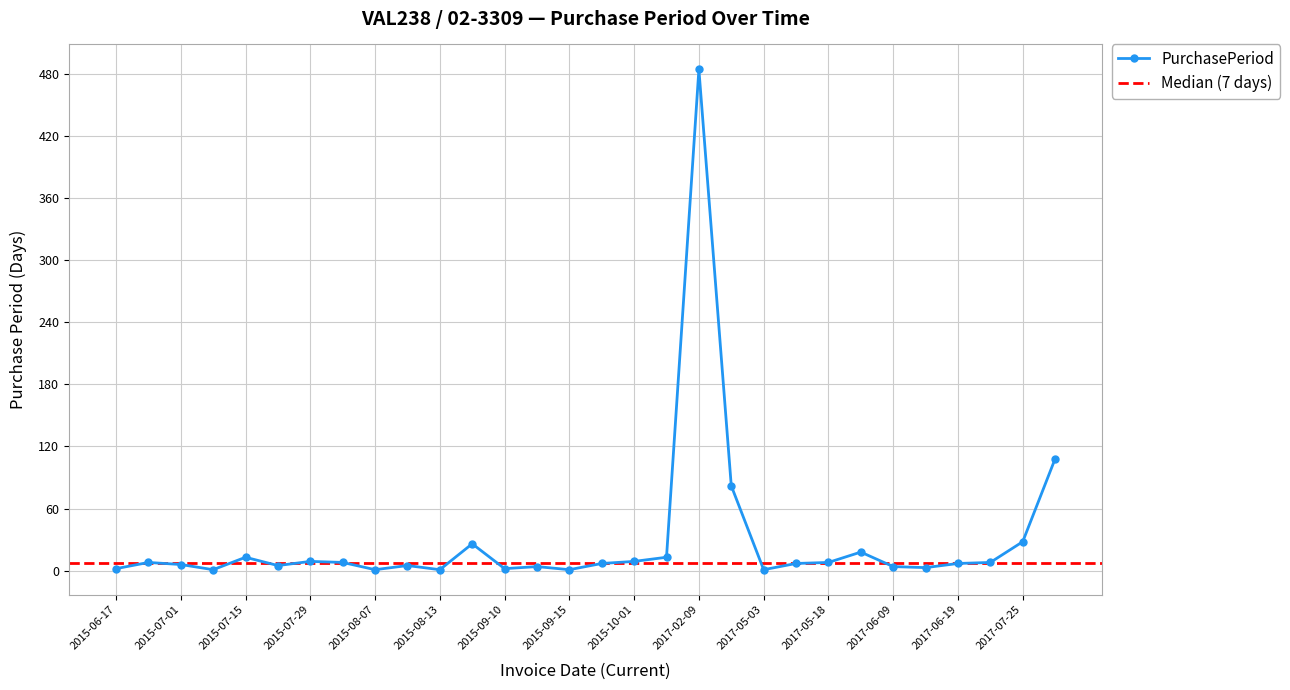

What is the sum of all values?

879